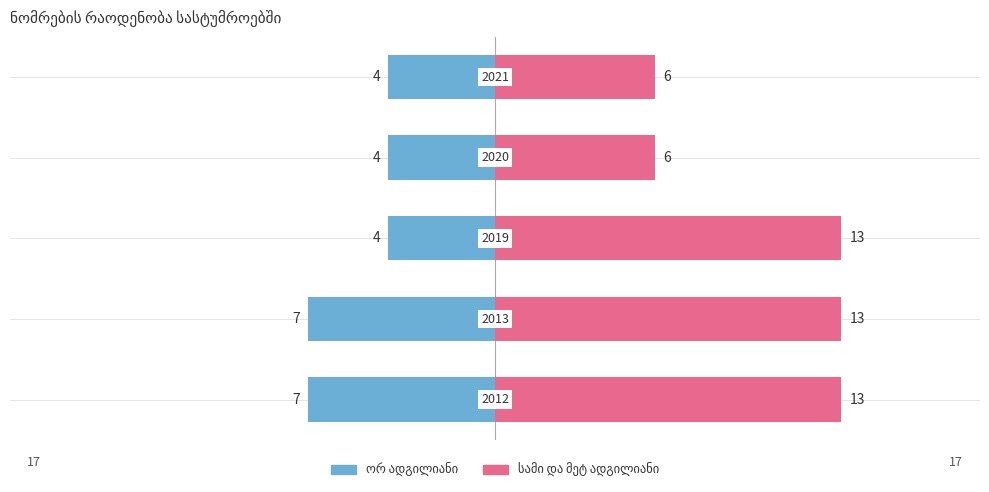

What are all the series names shown in the legend?

ორ ადგილიანი, სამი და მეტ ადგილიანი